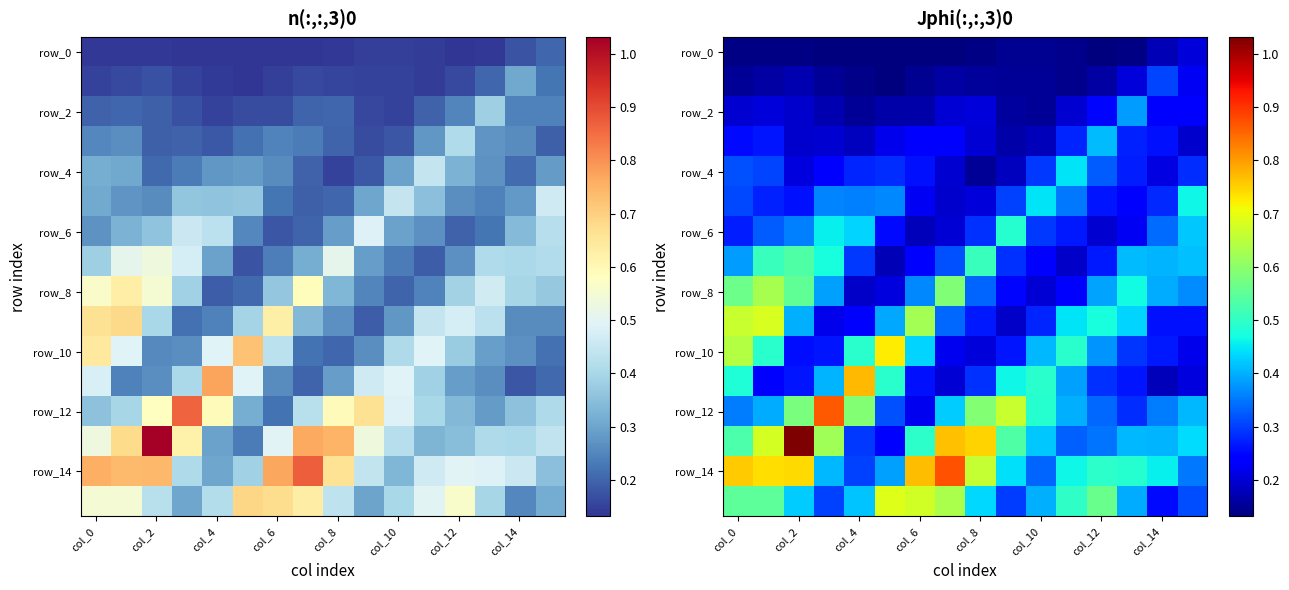

True or false: row_6 has a value of 0.2 at 14.

False